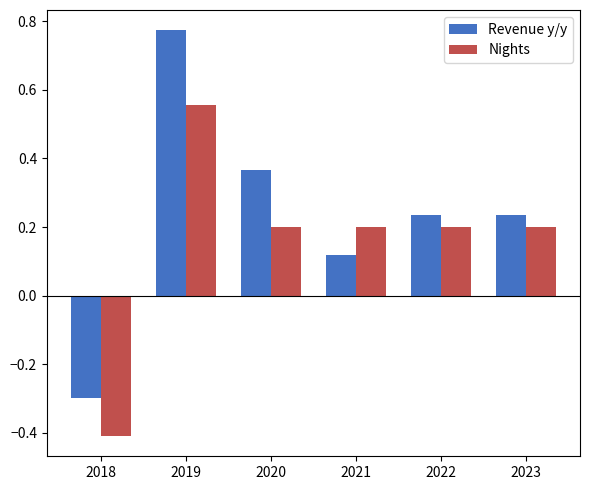

The value of Revenue y/y at 2022 is 0.2. True or false?

True